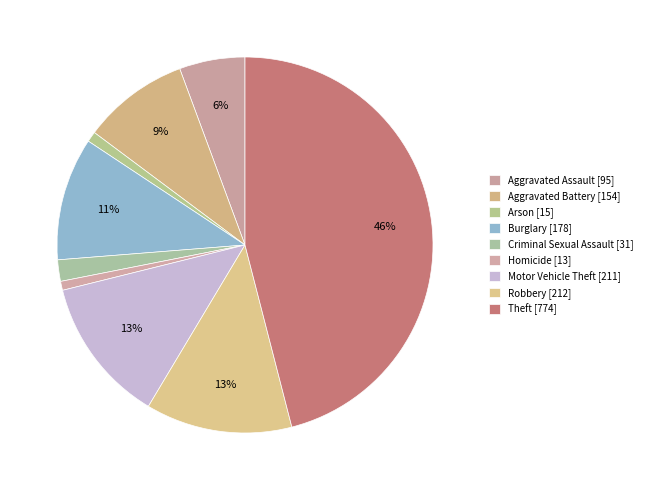

What percentage is NOT represented by Aggravated Assault?

94.4%